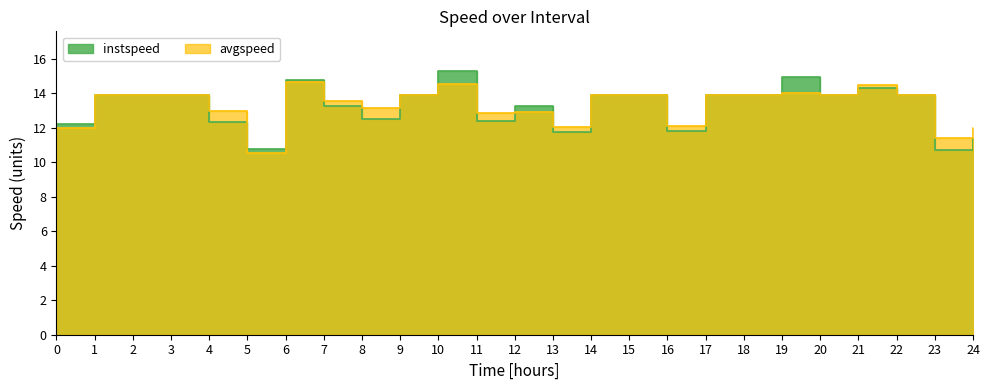

What is the label of the 13th point from the right?

12.0